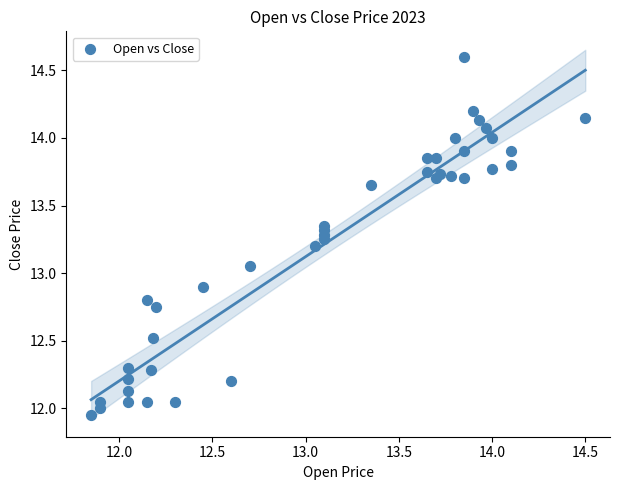

What is the range of X values (max minus min)?

2.7